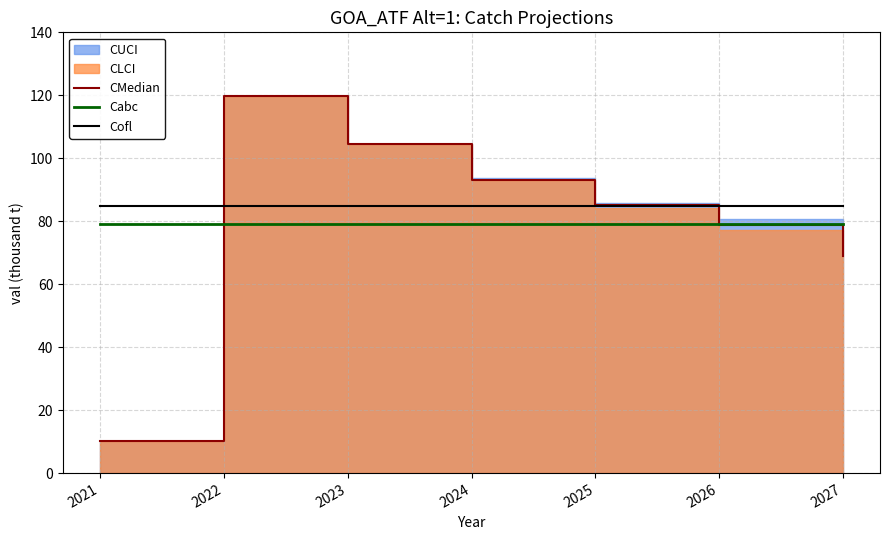

Reading left to right, extract all data points from this chart.

CMedian: 10.1	119.8	104.5	93.3	85.0	78.8	68.9
Cabc: 79.2	79.2	79.2	79.2	79.2	79.2	79.2
Cofl: 84.8	84.8	84.8	84.8	84.8	84.8	84.8